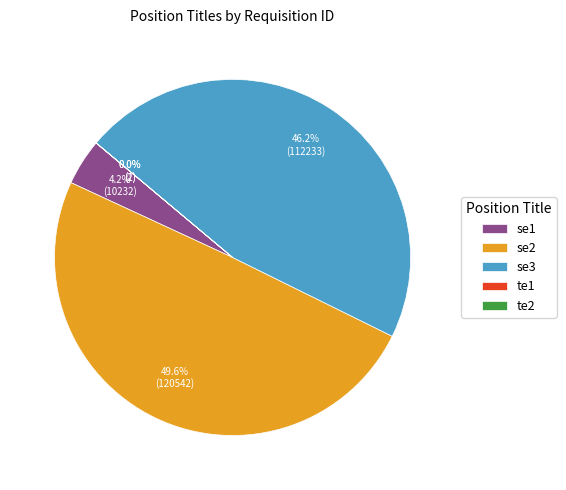

Does any single category account for the majority?

No